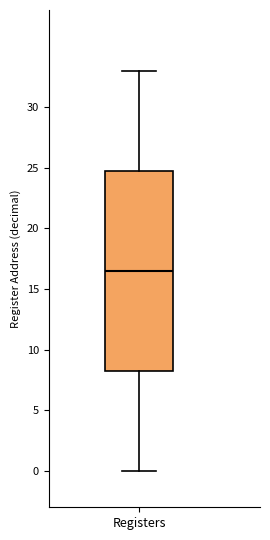

Read this box plot against the y-axis: the position of the median line, the range covered by the box, and the ends of both whiskers. The values are not printed on the chart, so give them approximately, as read against the axis.

median 16.5, box 8.5 to 25.0, whiskers 0.0 to 33.0